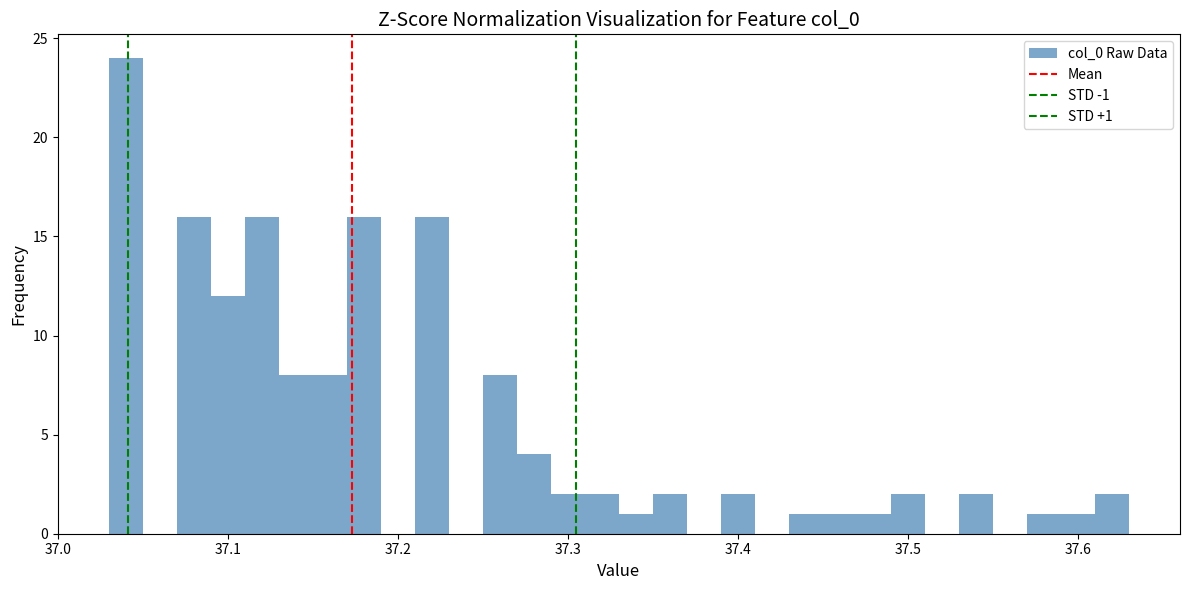

Around what value on the x-axis is the tallest bar? Give the approximate position of its centre, as read against the axis.

37.04